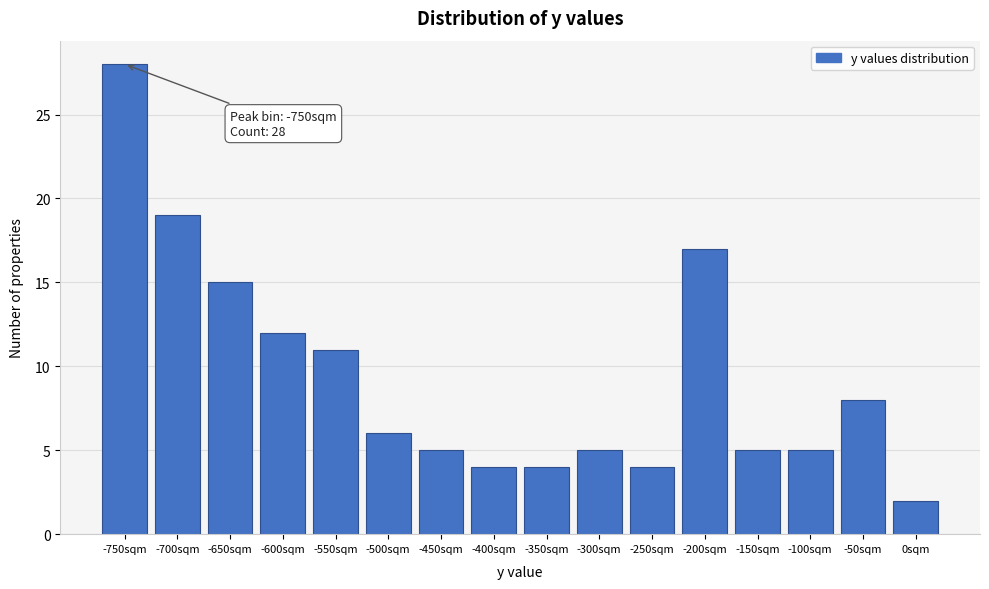

Reading left to right, transcribe all the data shown in this chart.

-750sqm=28	-700sqm=19	-650sqm=15	-600sqm=12	-550sqm=11	-500sqm=6	-450sqm=5	-400sqm=4	-350sqm=4	-300sqm=5	-250sqm=4	-200sqm=17	-150sqm=5	-100sqm=5	-50sqm=8	0sqm=2